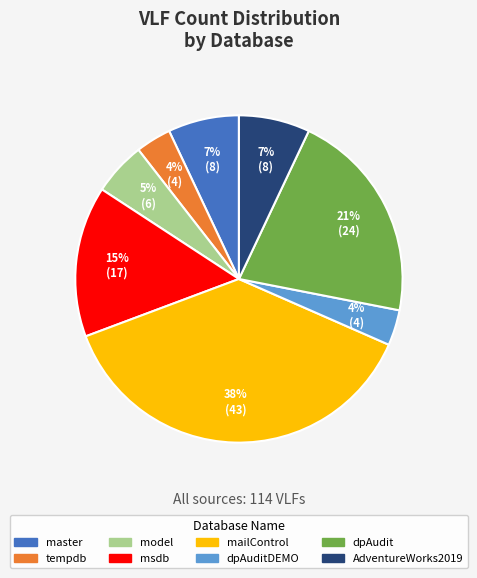

Does any single category account for the majority?

No